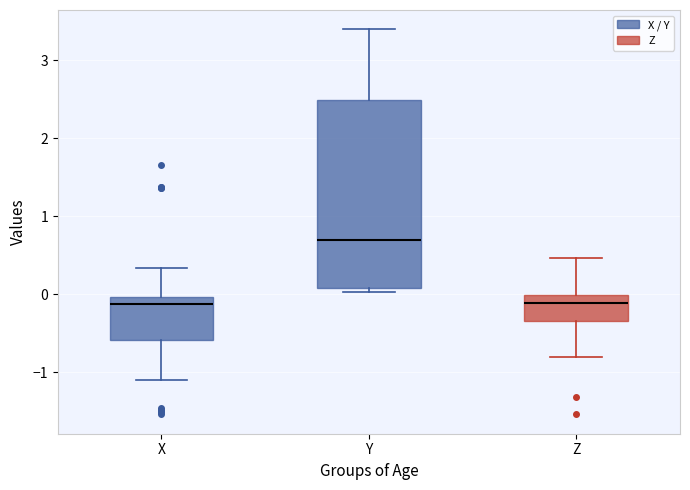

Reading left to right, transcribe this box plot: for each box, give where its median line is, the range the box spans, and where its two whiskers end, as read against the y-axis. The values are not printed on the chart, so give them approximately, as read against the axis.

X: median -0.1, box -0.6 to 0.0, whiskers -1.1 to 0.3
Y: median 0.7, box 0.1 to 2.5, whiskers 0.0 to 3.4
Z: median -0.1, box -0.3 to 0.0, whiskers -0.8 to 0.5